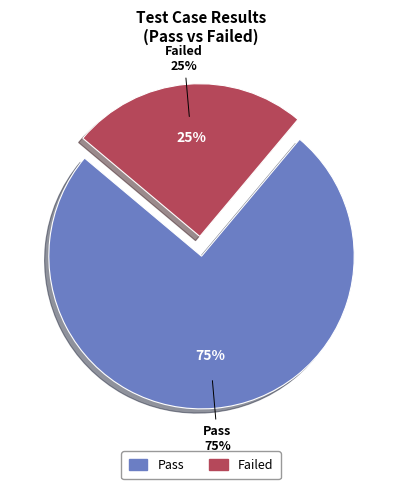

To the nearest percent, what is the difference between the largest and smallest slice percentages?

50%